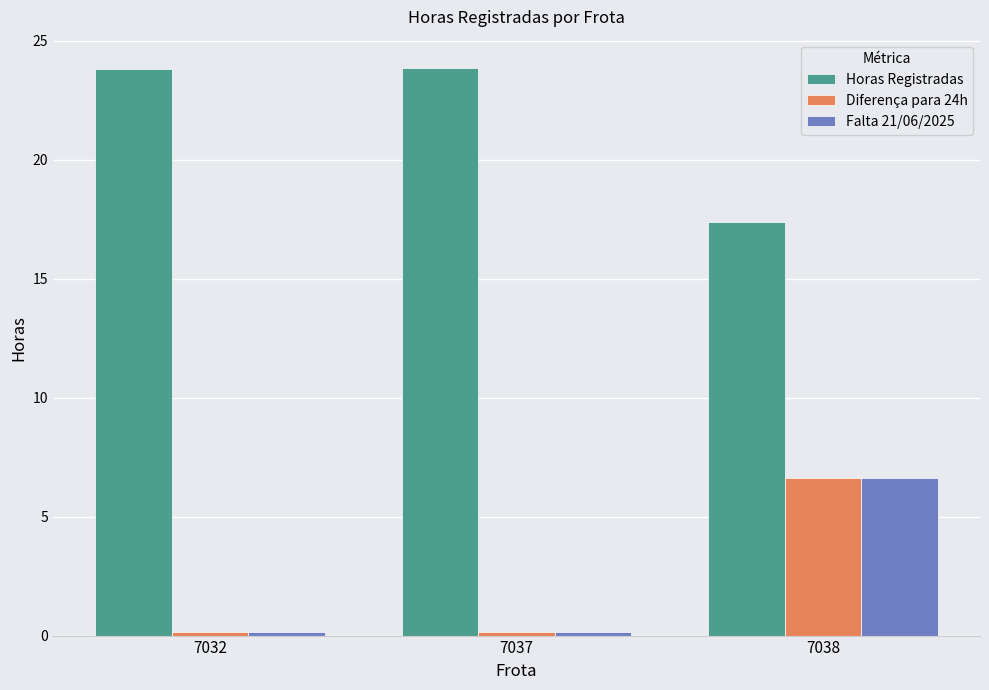

How many categories are shown in the chart?

3